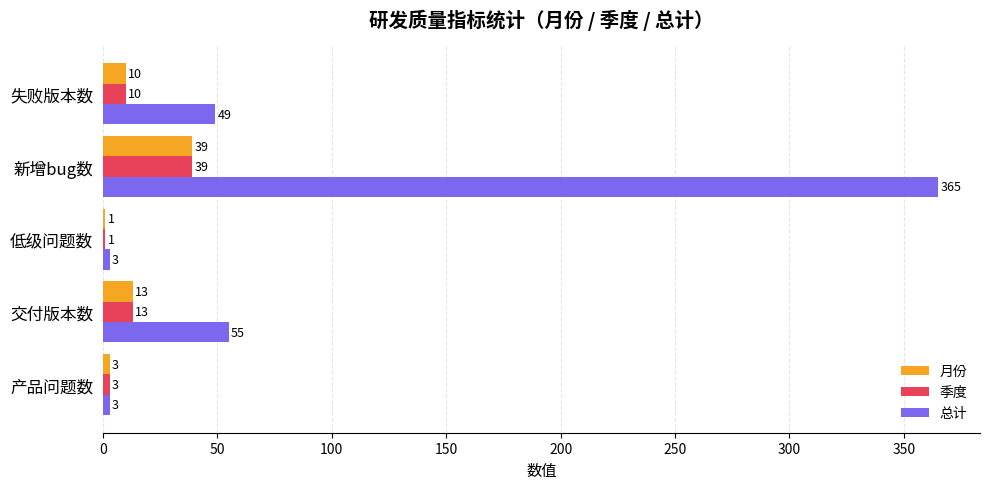

Where is 总计 nearest to the value 184?

交付版本数